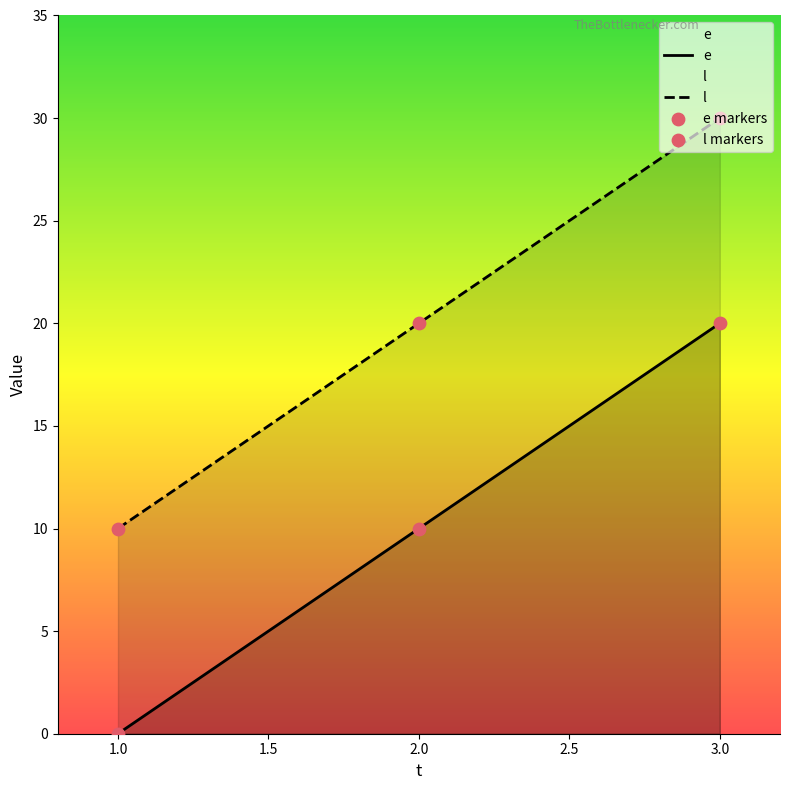

Which series has the largest total across all categories?

l